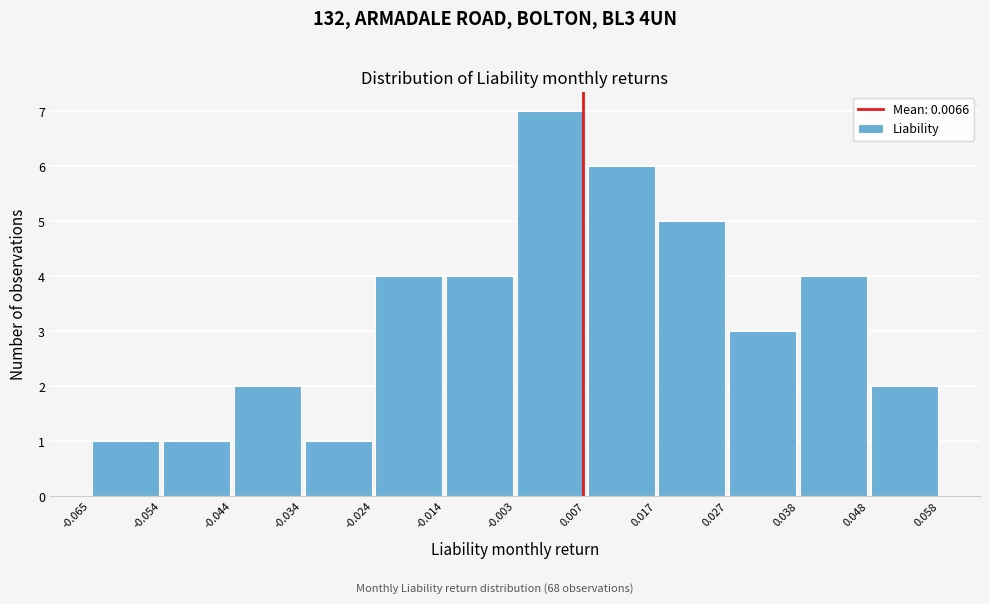

What is the height of the bar covering 0.038 to 0.048 on the x-axis? The values are not printed on the chart, so give them approximately, as read against the axis.

4